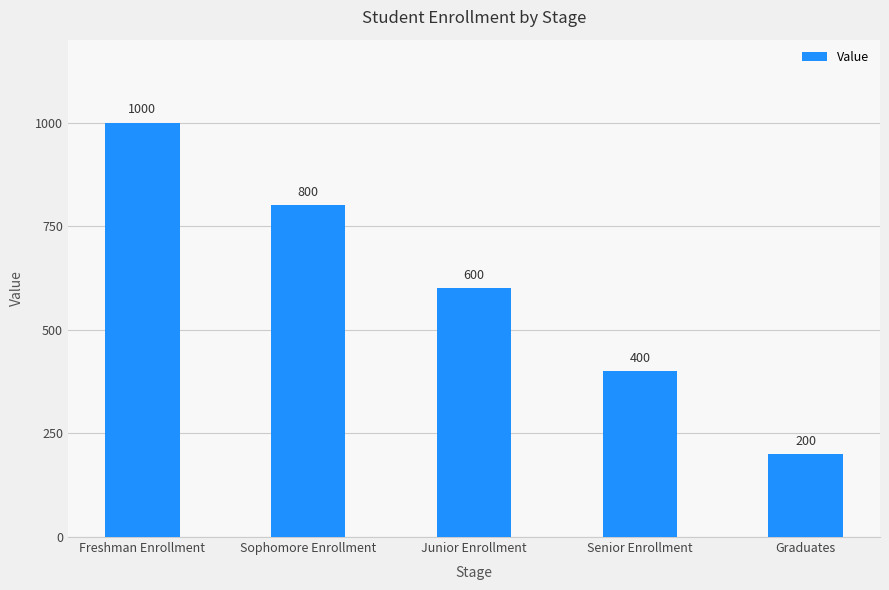

What is the label of the 1st bar from the left?

Freshman Enrollment